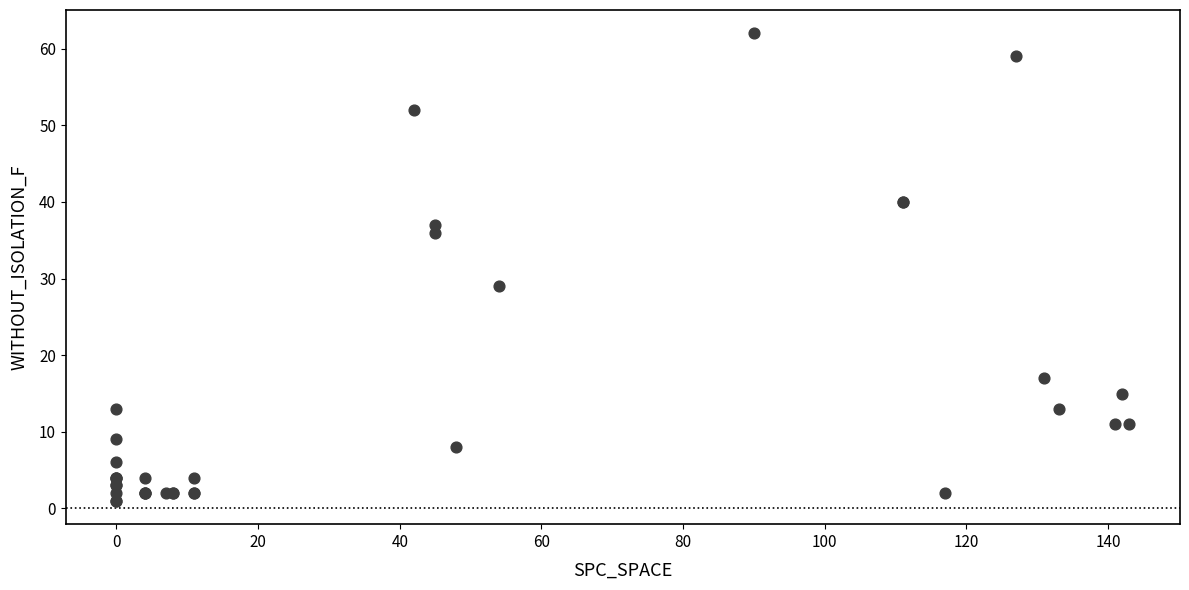

What Y value in the scatter plot is closest to 31?

29